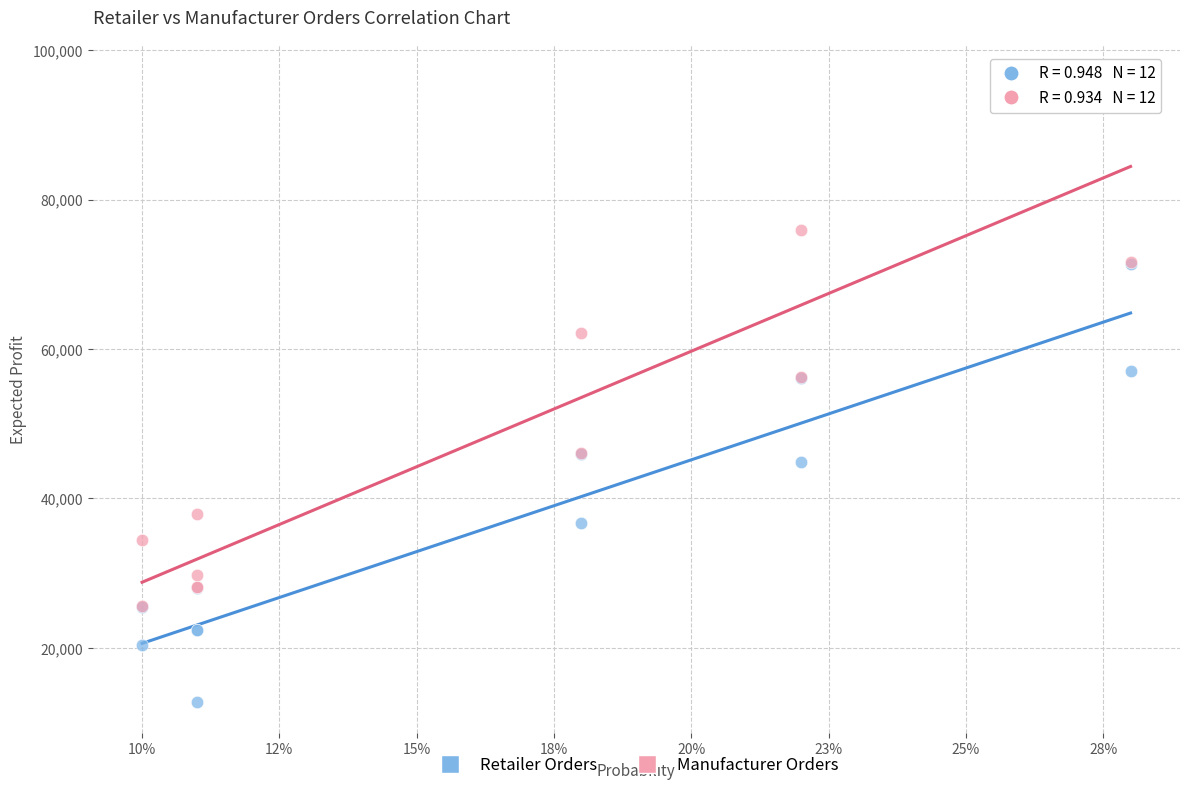

In the Retailer Orders series, what Y value is closest to 42080?

44880